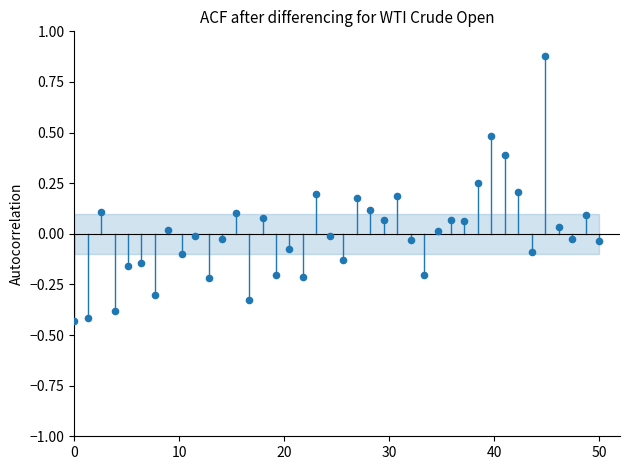

What is the range of Y values (max minus min)?

1.3